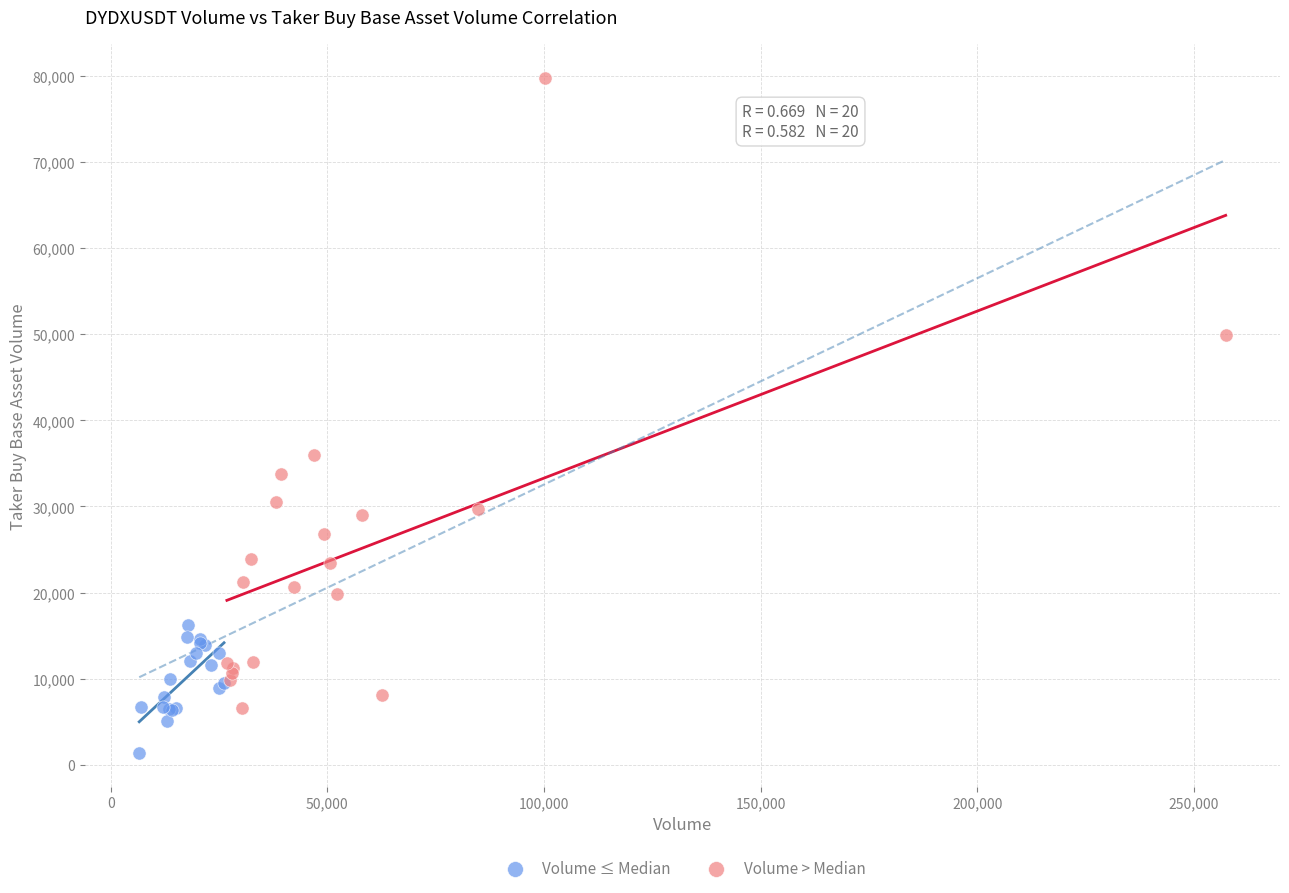

Which series has the largest Y range (max minus min)?

Volume > Median